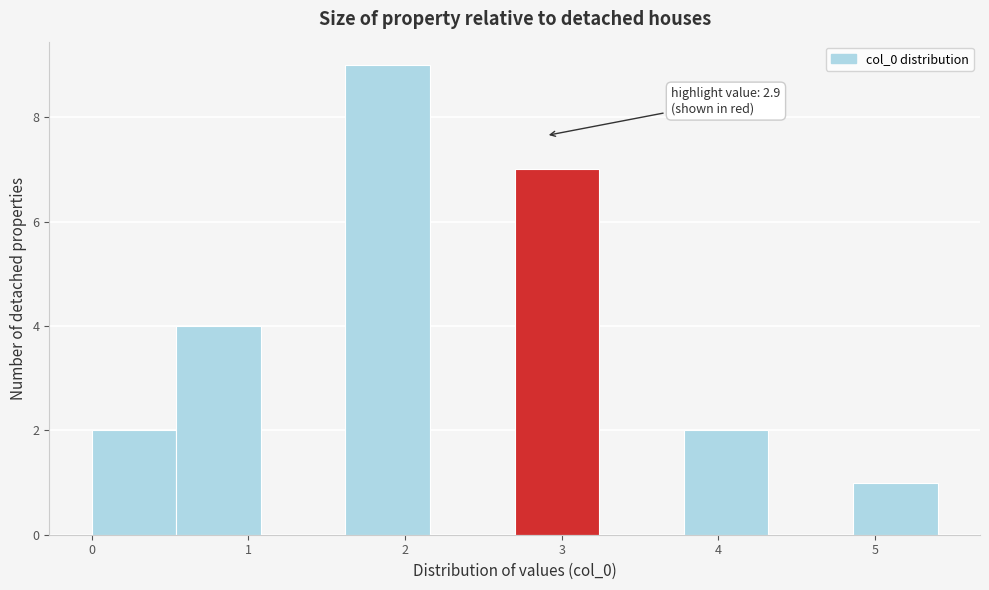

Which range on the x-axis has the tallest bar?

1.62 to 2.16